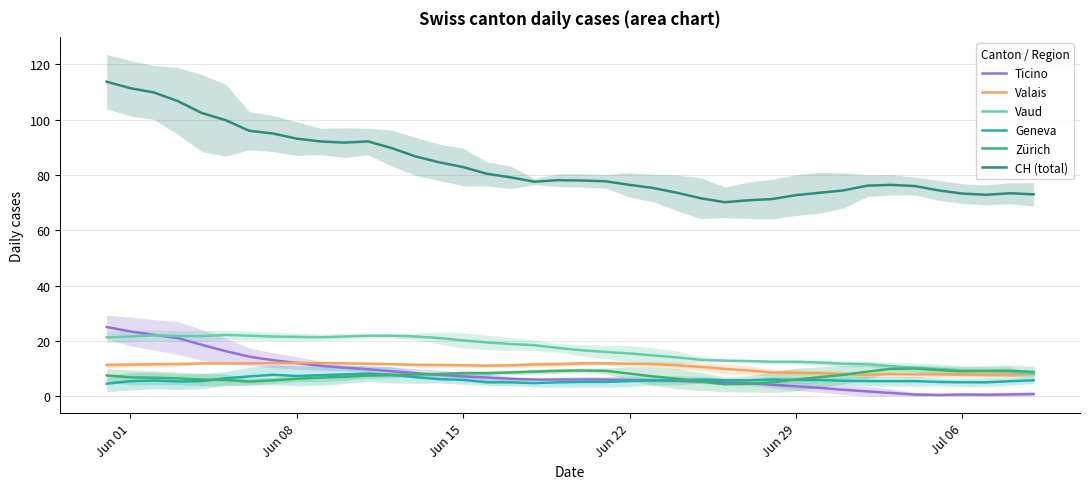

Which category has the highest value across all series?

Jun 01